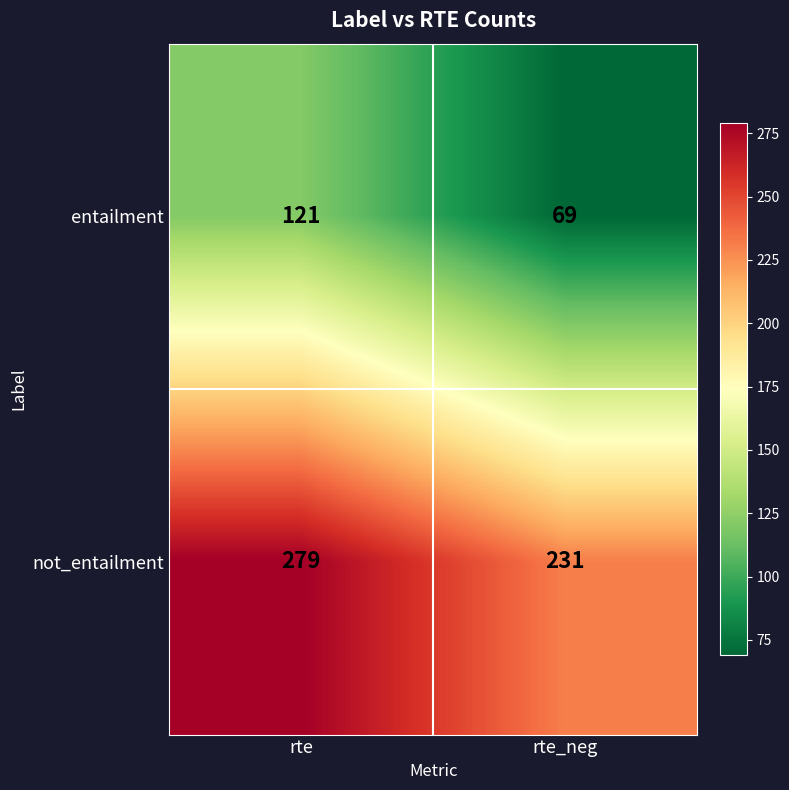

At which label does entailment reach its peak?

rte